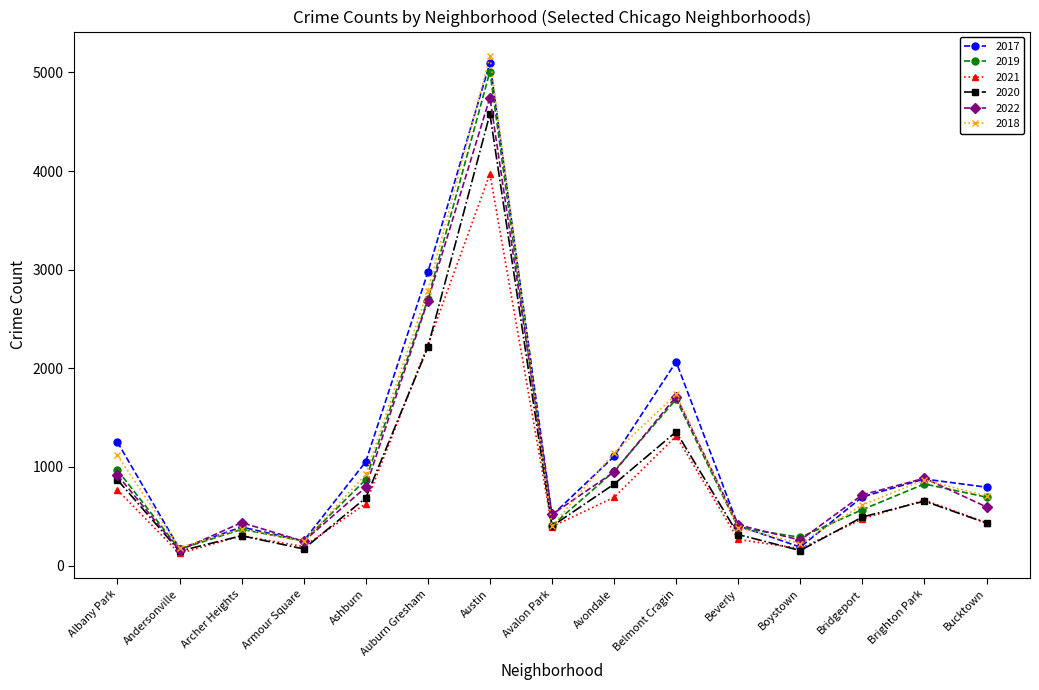

What is the greatest value displayed?

5162